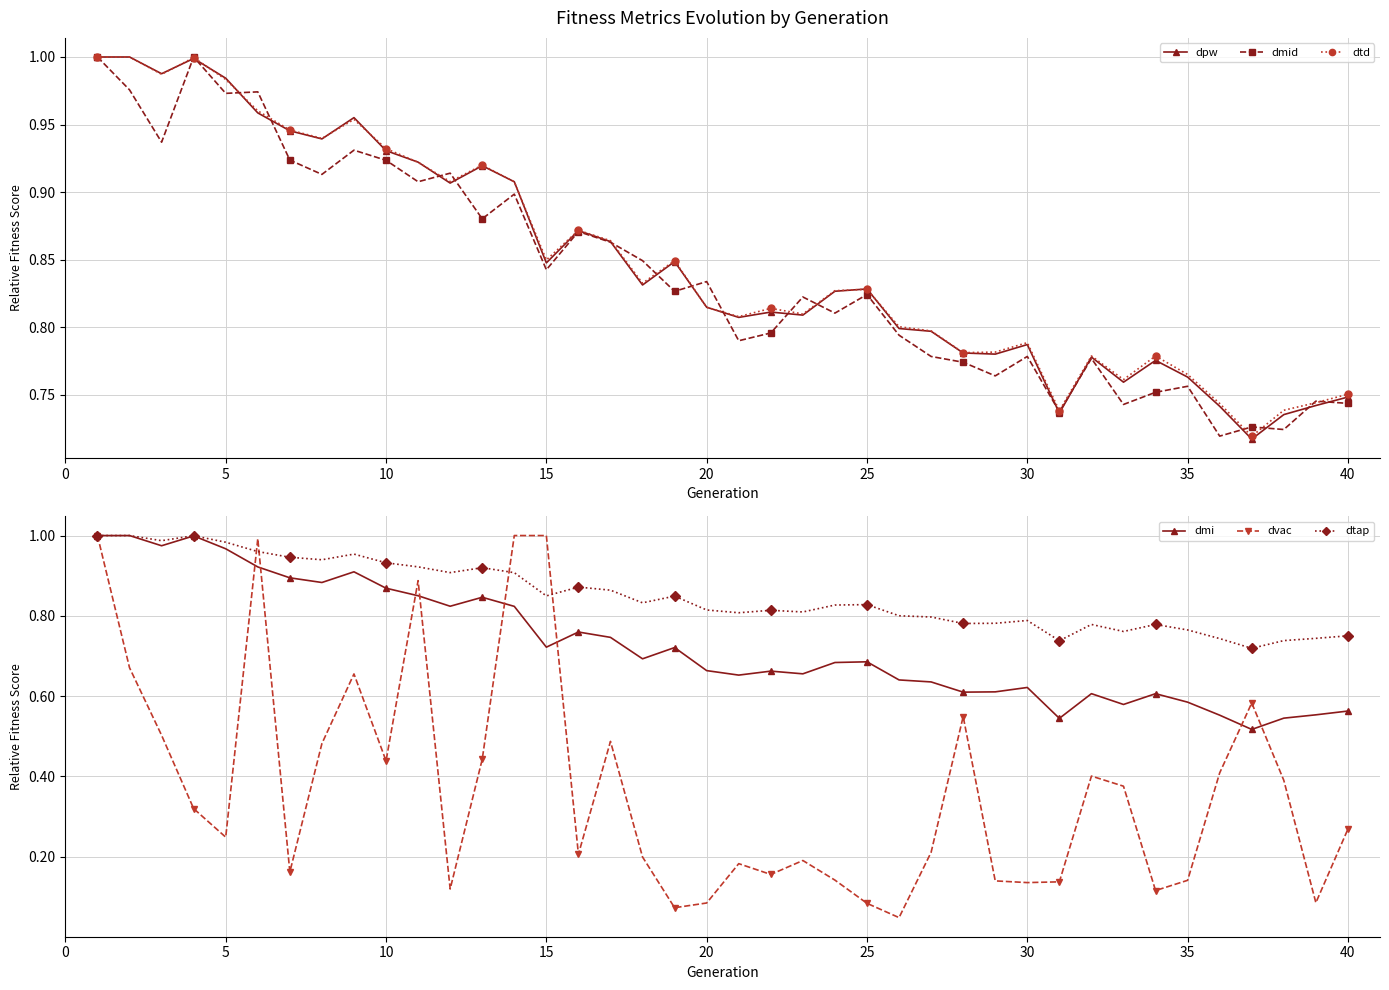

True or false: dmi has more than 0 points higher than both neighbors.

True